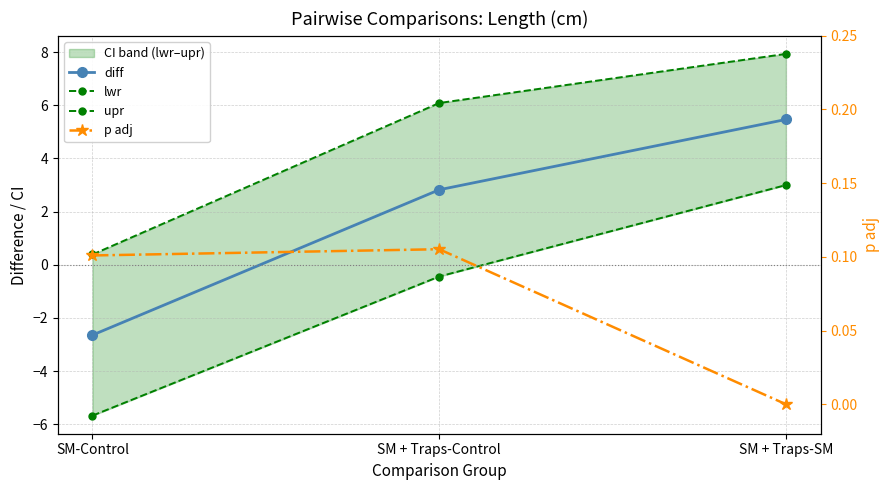

Reading left to right, list all the values displayed in this chart.

diff: SM-Control=-2.6	SM + Traps-Control=2.8	SM + Traps-SM=5.5
lwr: SM-Control=-5.7	SM + Traps-Control=-0.4	SM + Traps-SM=3.0
upr: SM-Control=0.4	SM + Traps-Control=6.1	SM + Traps-SM=7.9
p adj: SM-Control=0.1	SM + Traps-Control=0.1	SM + Traps-SM=0.0